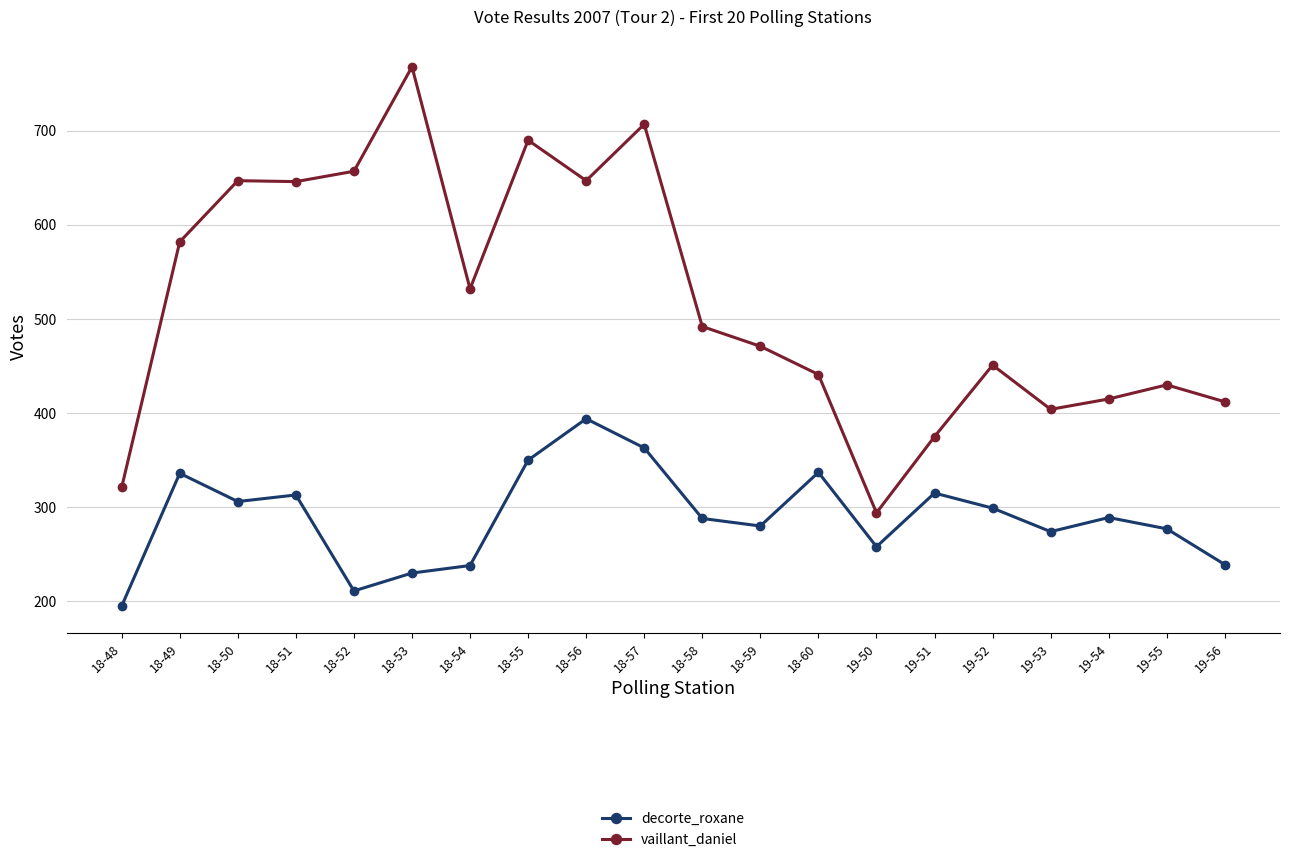

What is the spread (max minus min) of values at 19-54?

126